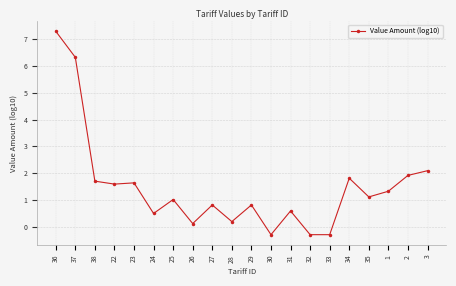

What is the smallest value displayed?

-0.3